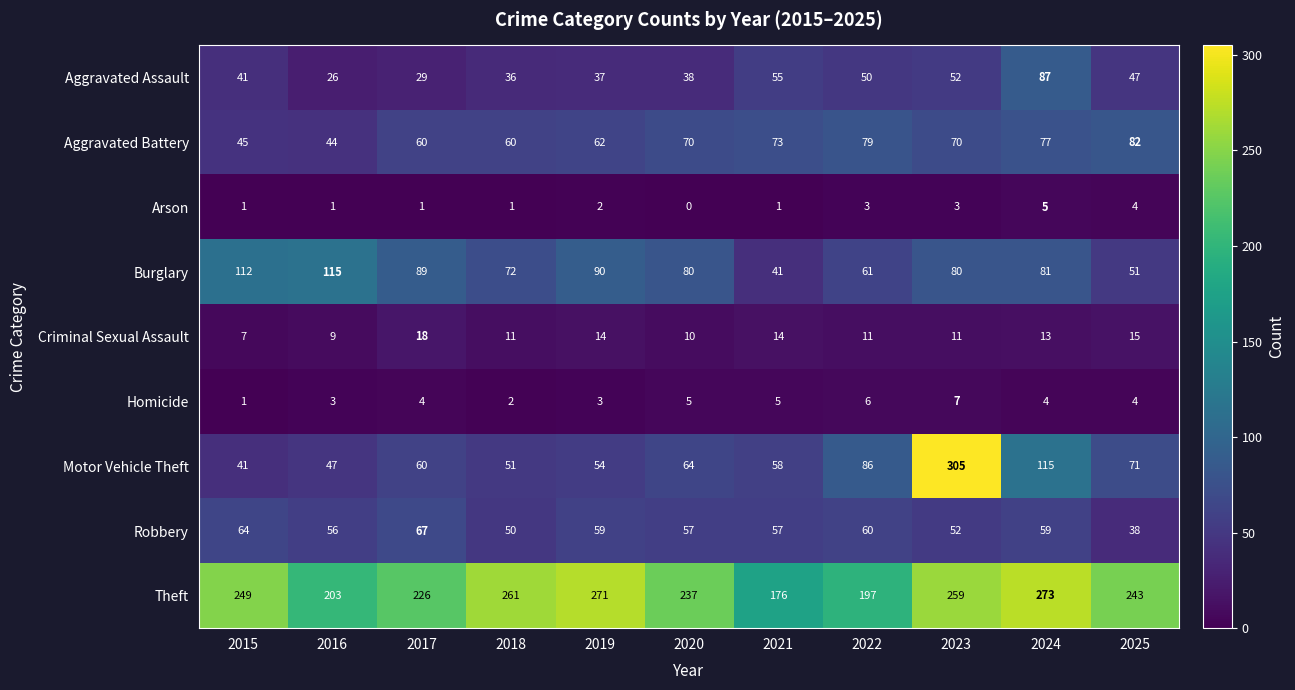

What is the difference between the highest and lowest values at 2020?

237